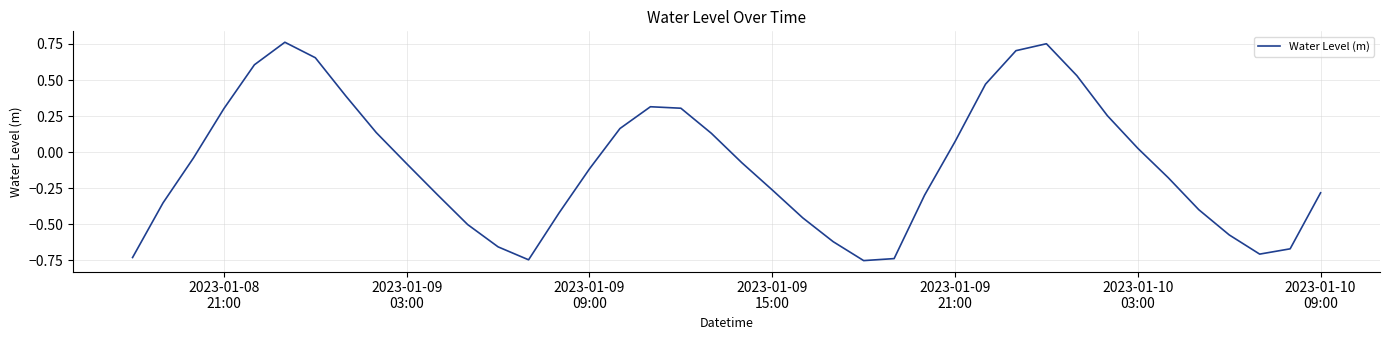

What is the difference between the maximum and minimum values?

1.5